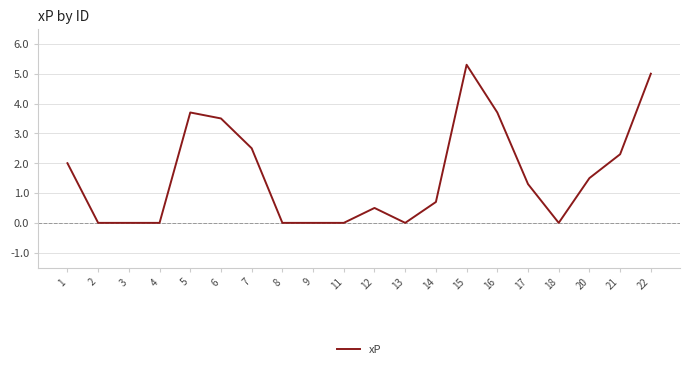

What is the greatest value displayed?

5.3